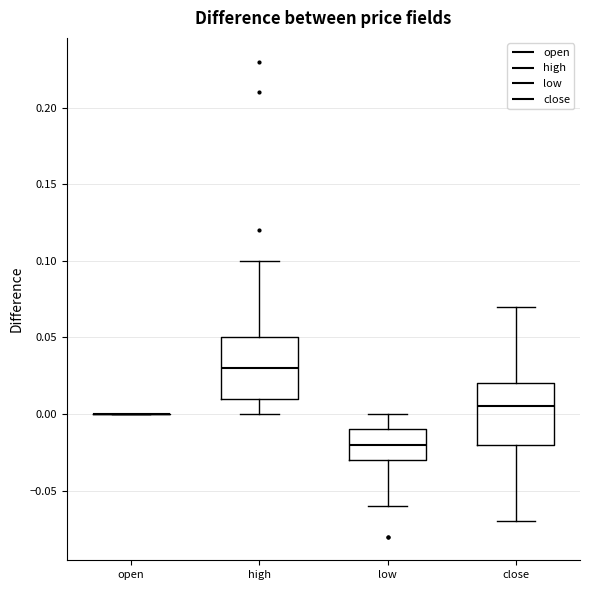

Reading left to right, read every box against the y-axis: the position of its median line, the range the box covers, and the ends of its whiskers. The values are not printed on the chart, so give them approximately, as read against the axis.

open: box collapsed to a line at 0.000, whiskers 0.000 to 0.000
high: median 0.030, box 0.010 to 0.050, whiskers 0.000 to 0.100
low: median -0.020, box -0.030 to -0.010, whiskers -0.060 to 0.000
close: median 0.005, box -0.020 to 0.020, whiskers -0.070 to 0.070